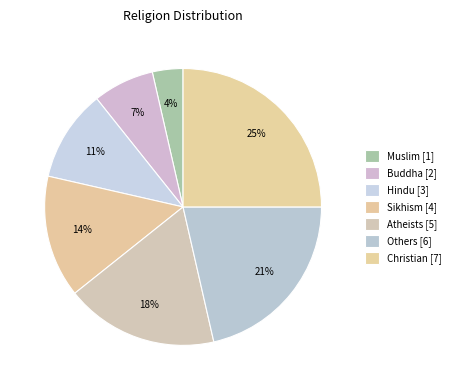

How many slices are in this pie chart?

7